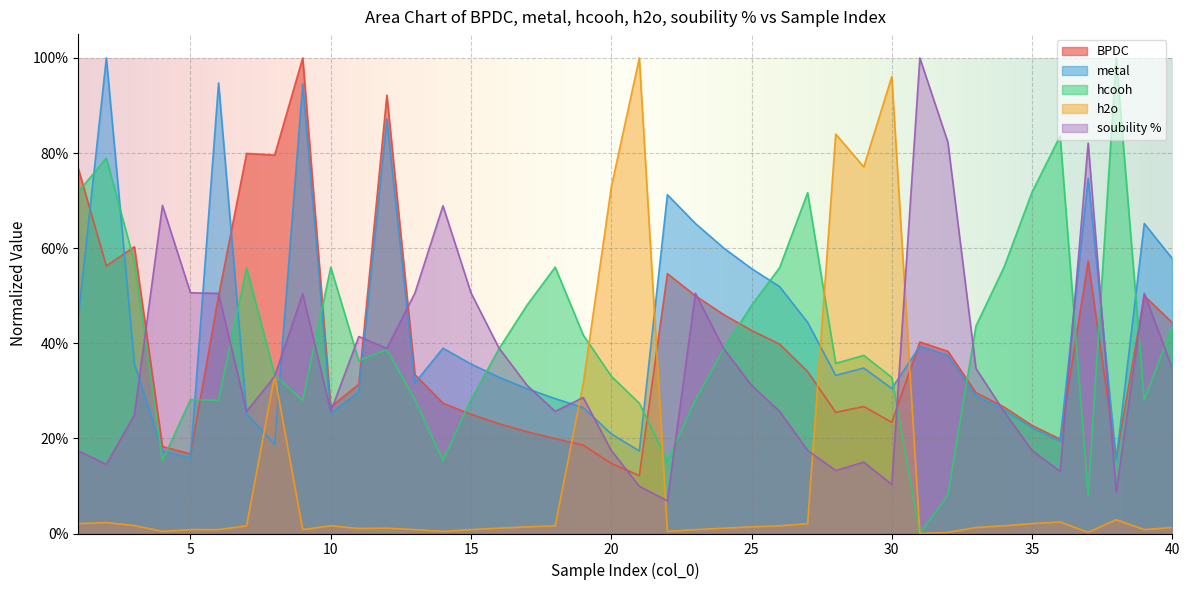

The value of h2o at 26 is 0.0. True or false?

False